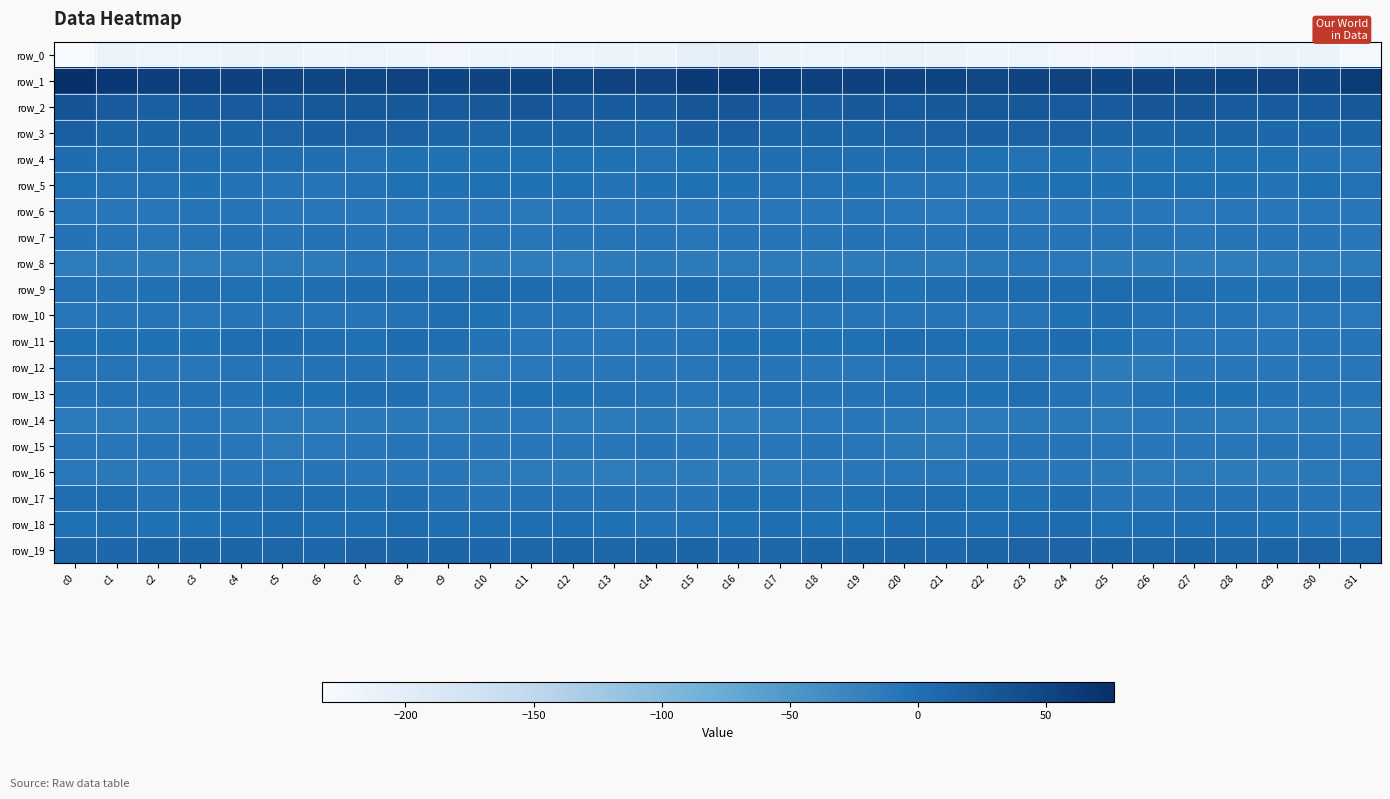

True or false: row_4 has a value of -2.3 at c14.

True